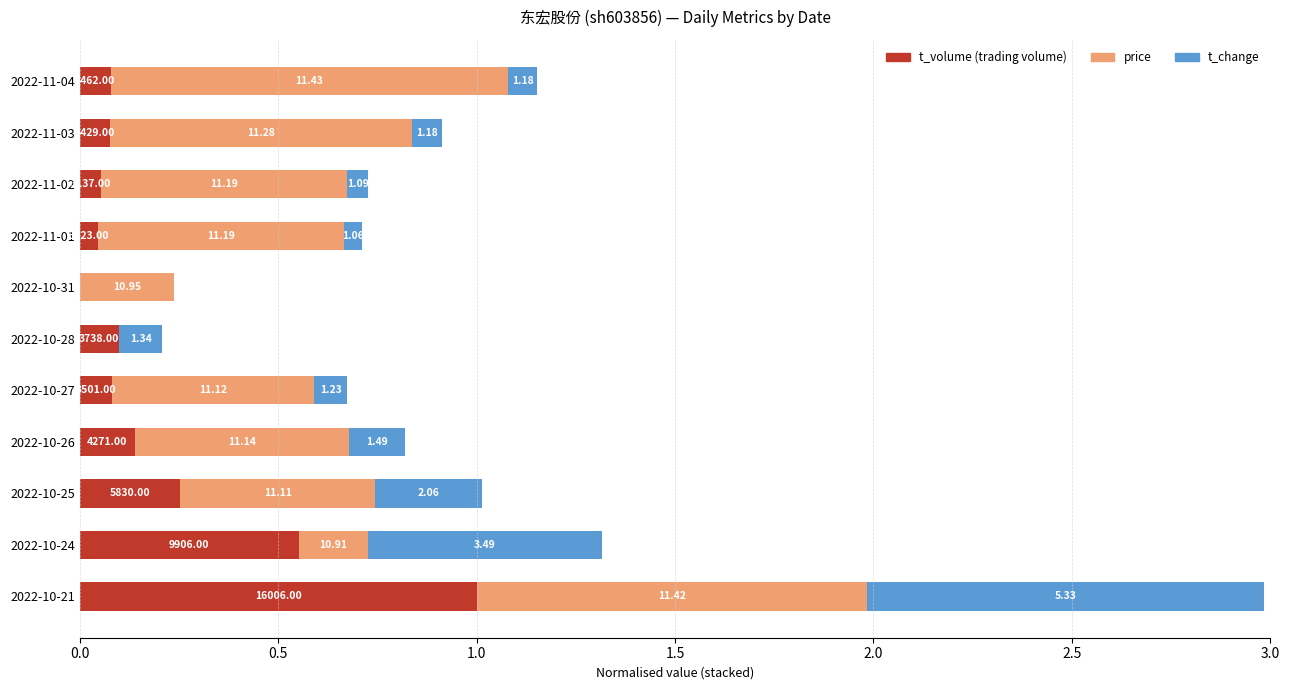

Reading right to left, what are all the values shown in this chart?

t_volume: 0.1	0.1	0.1	0.0	0.0	0.1	0.1	0.1	0.3	0.6	1.0
price: 1.0	0.8	0.6	0.6	0.2	0.0	0.5	0.5	0.5	0.2	1.0
t_change: 0.1	0.1	0.1	0.0	0.0	0.1	0.1	0.1	0.3	0.6	1.0